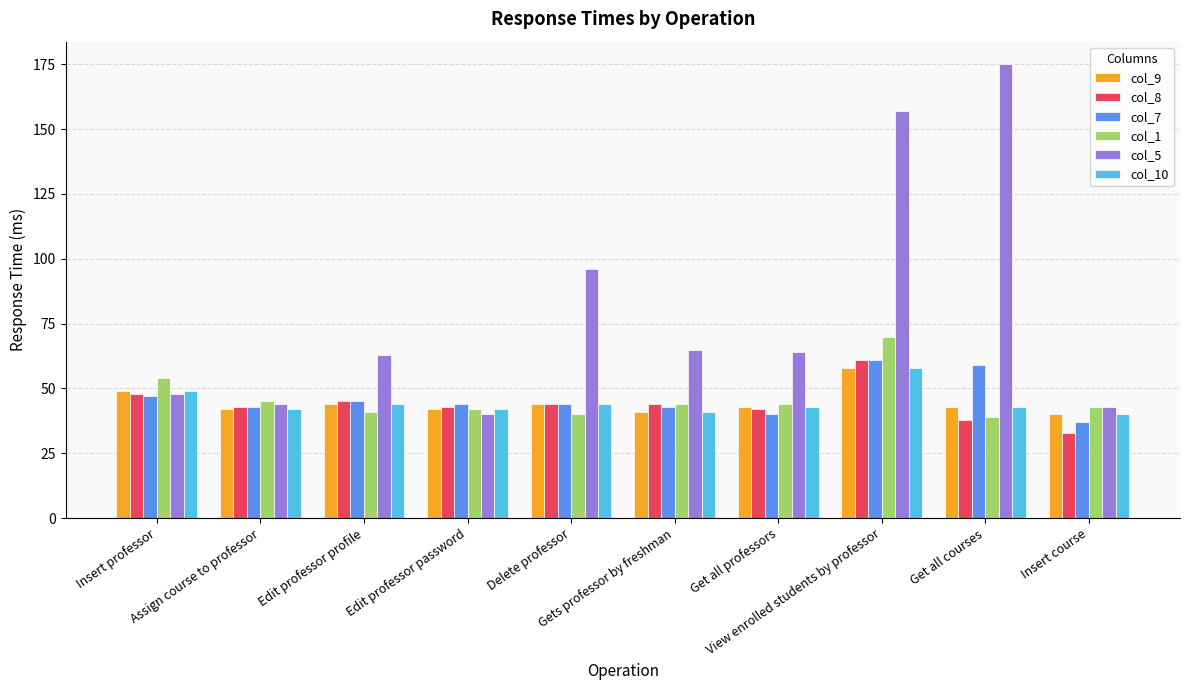

Read the col_9 value at Edit professor password, to the nearest 5.

40